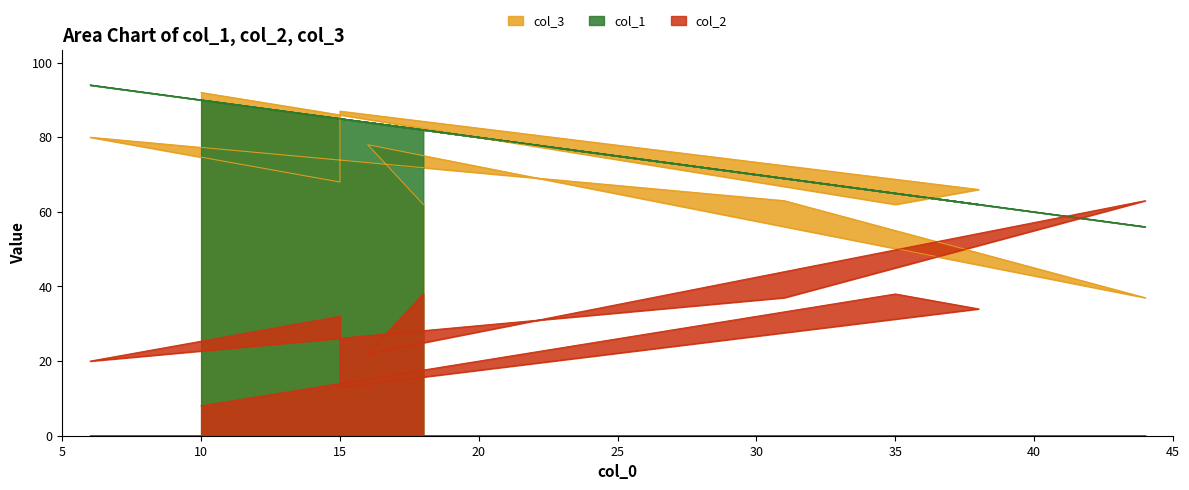

The value of col_1 at 38 is 39. True or false?

False